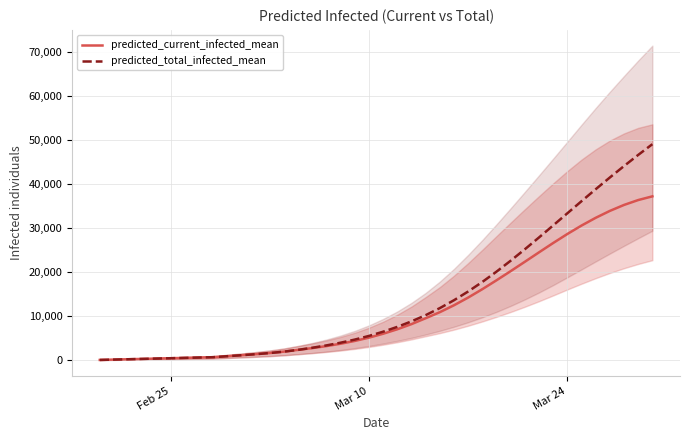

What are all the series names shown in the legend?

predicted_current_infected_mean, predicted_total_infected_mean